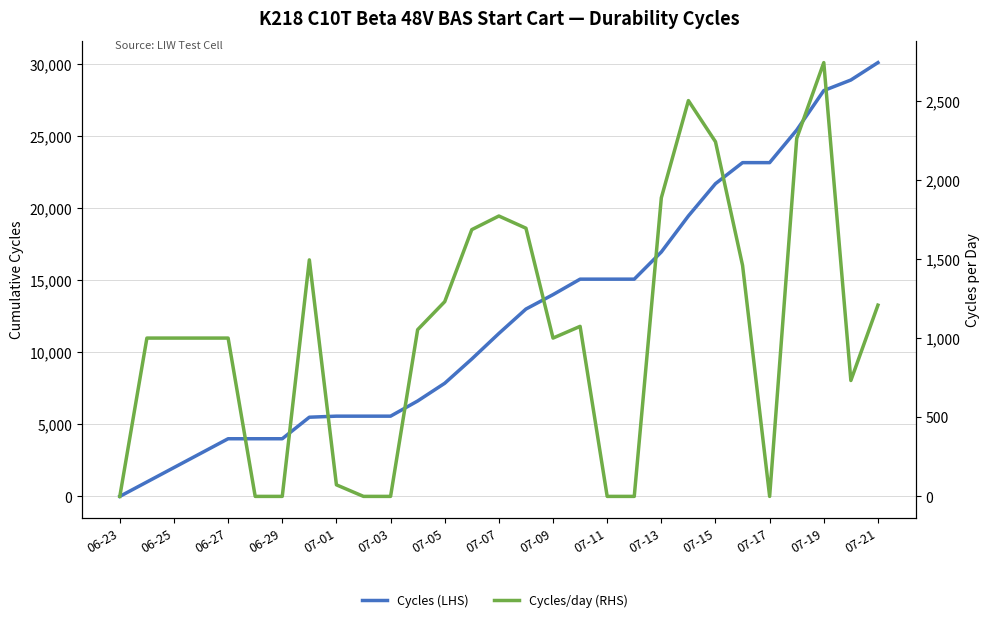

True or false: Cycles (LHS) and Cycles/day (RHS) cross at least once.

False